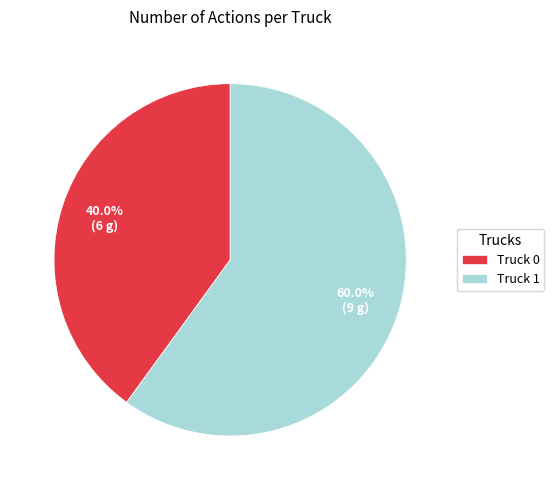

How many slices are in this pie chart?

2